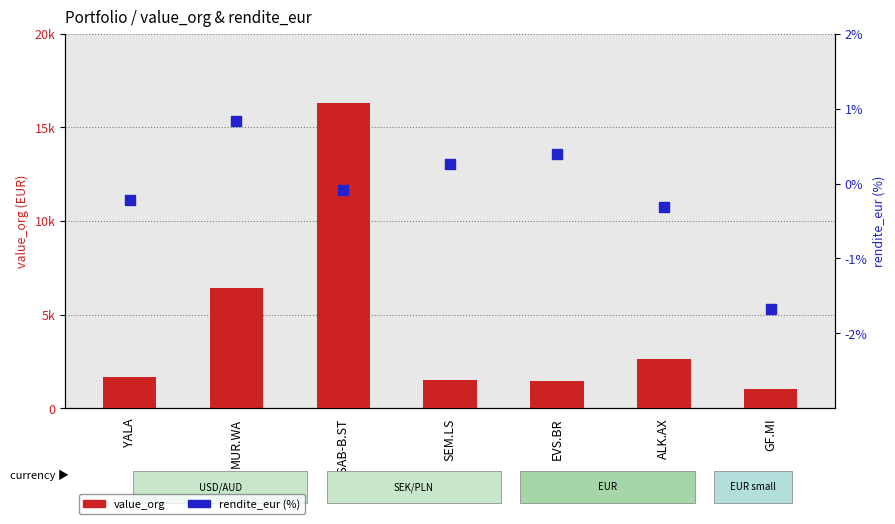

Rank the categories by value_org value from highest to lowest.

SSAB-B.ST, MUR.WA, ALK.AX, YALA, SEM.LS, EVS.BR, GF.MI